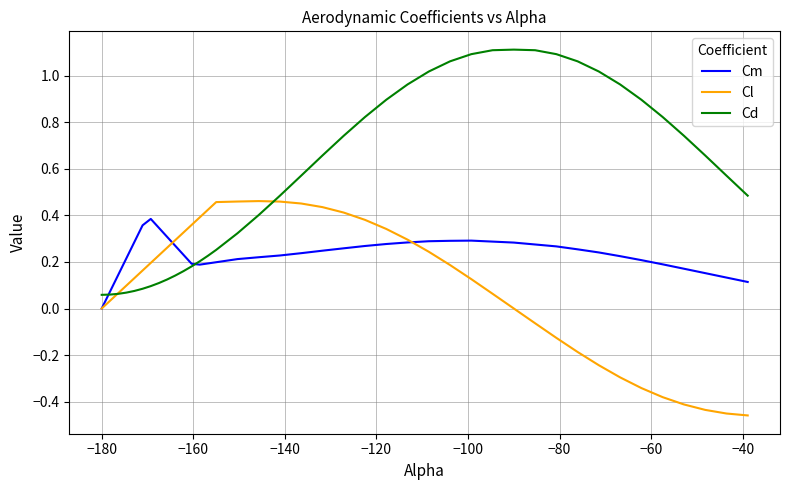

Which series has the largest total across all categories?

Cd